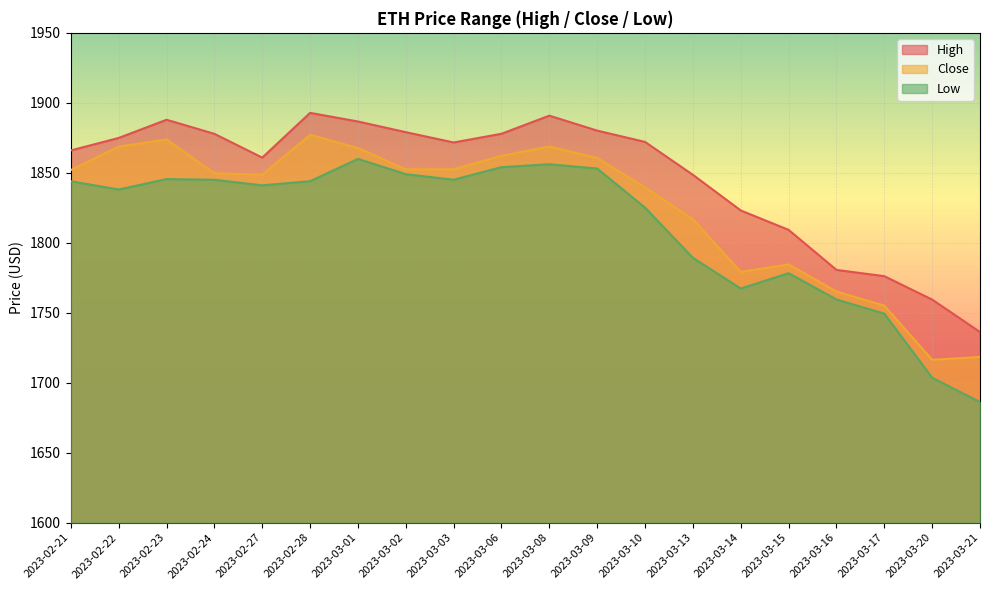

List the series in order of their peak value, lowest first.

Low, Close, High